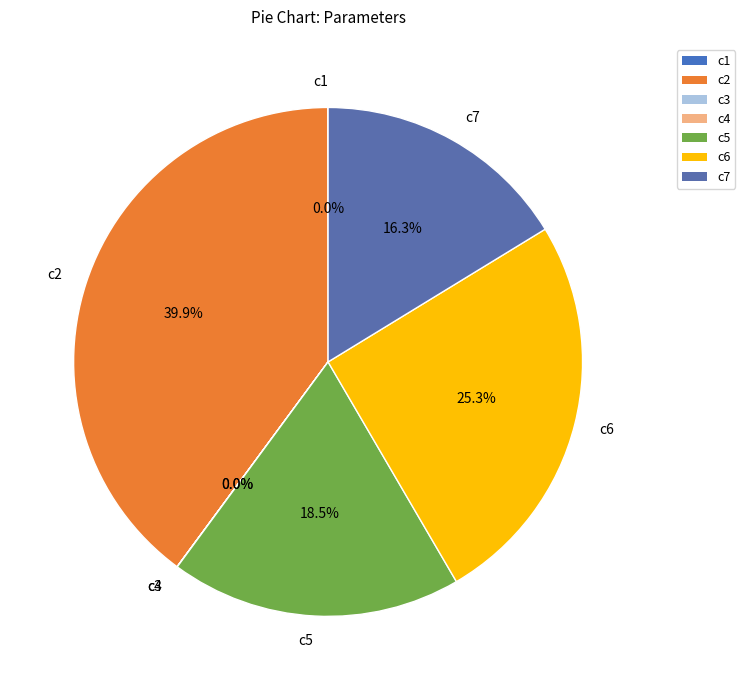

How much of the chart is everything except c7?

83.7%